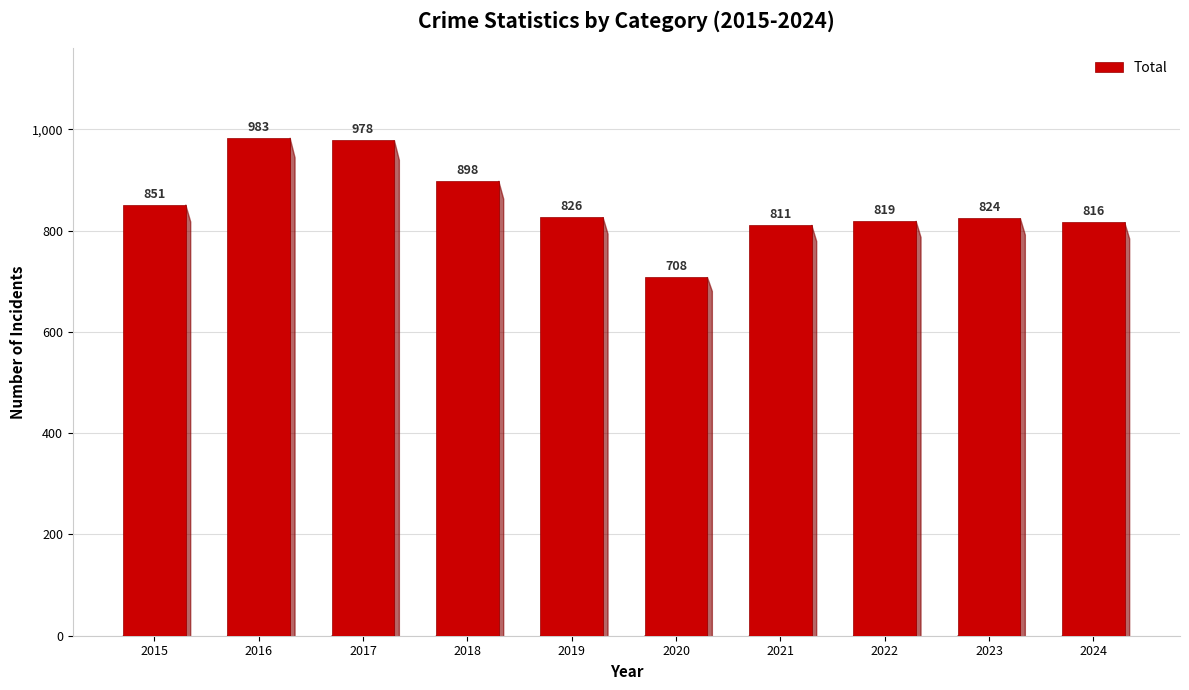

What is the smallest value displayed?

708